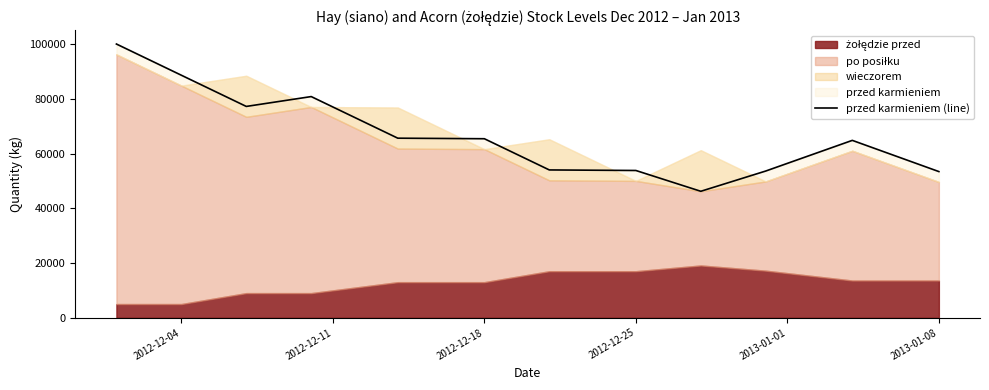

True or false: the data shows 89568 at 2012-12-18.

False